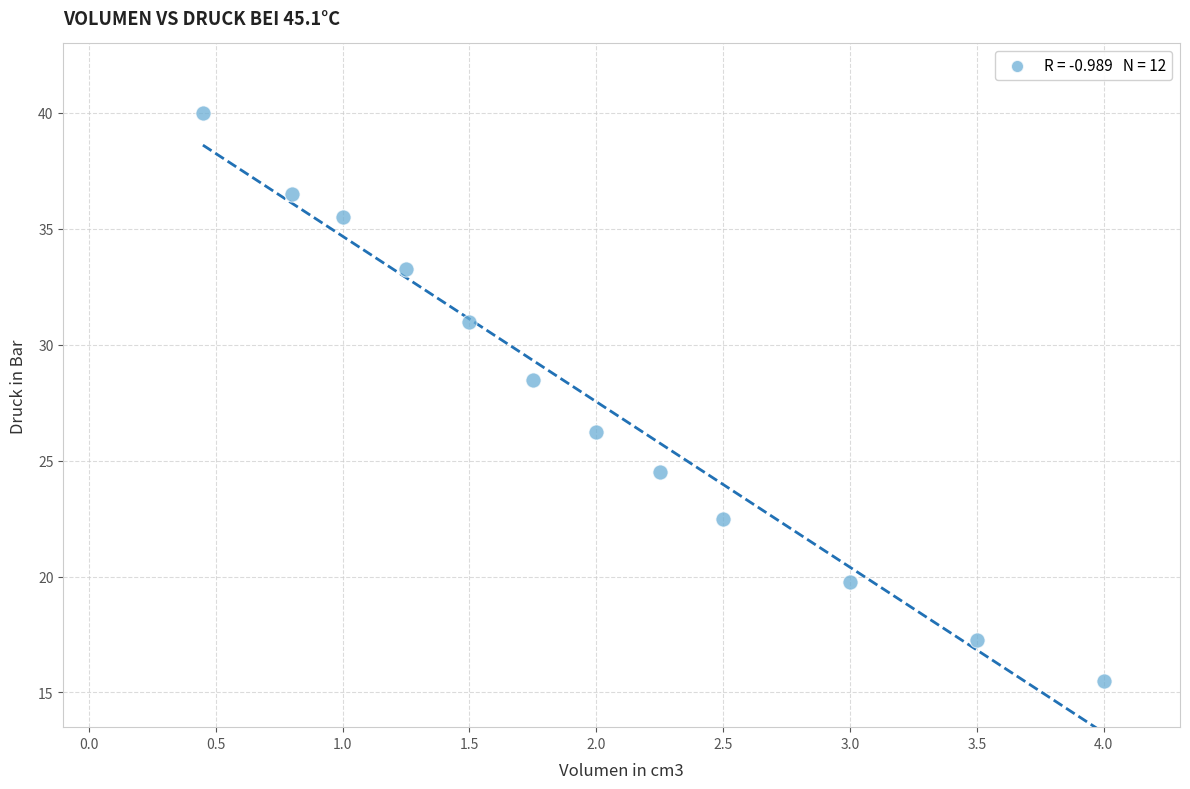

What is the range of Y values (max minus min)?

24.5